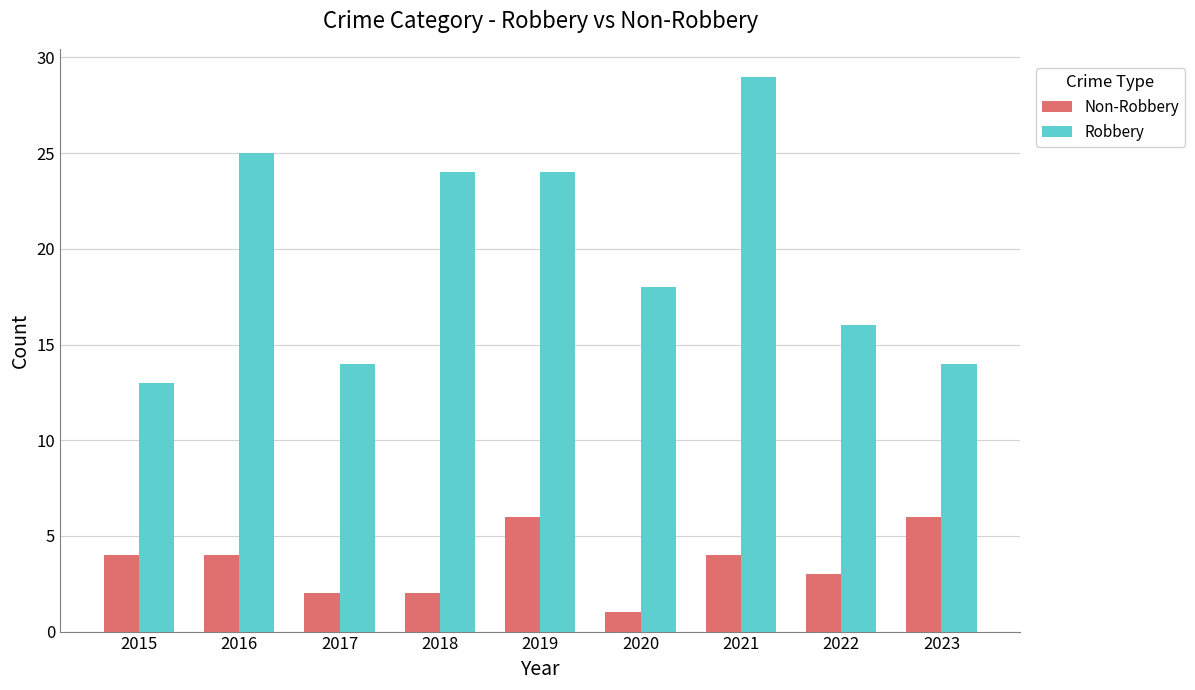

At which category is the sum across all series the highest?

2021